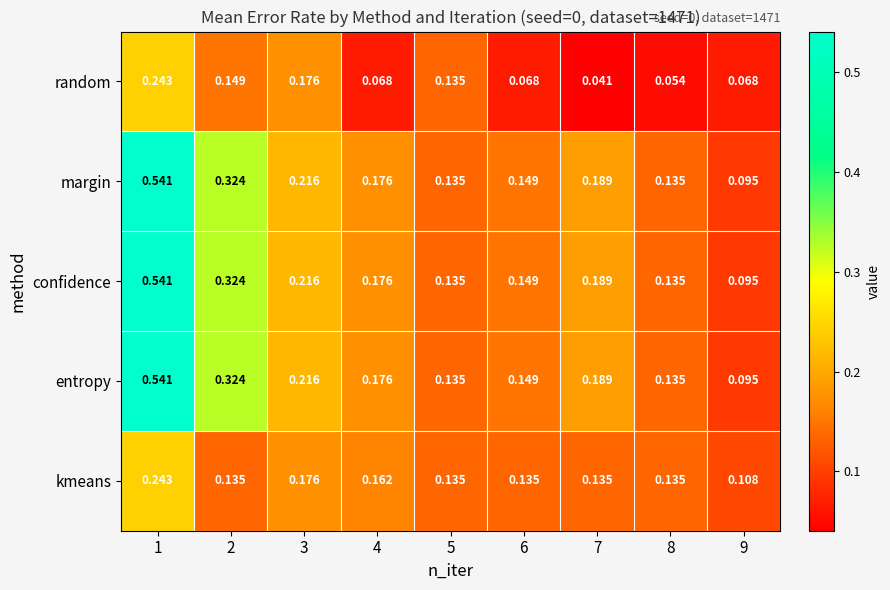

Reading left to right, extract all data points from this chart.

random: 1=0.2	2=0.1	3=0.2	4=0.1	5=0.1	6=0.1	7=0.0	8=0.1	9=0.1
margin: 1=0.5	2=0.3	3=0.2	4=0.2	5=0.1	6=0.1	7=0.2	8=0.1	9=0.1
confidence: 1=0.5	2=0.3	3=0.2	4=0.2	5=0.1	6=0.1	7=0.2	8=0.1	9=0.1
entropy: 1=0.5	2=0.3	3=0.2	4=0.2	5=0.1	6=0.1	7=0.2	8=0.1	9=0.1
kmeans: 1=0.2	2=0.1	3=0.2	4=0.2	5=0.1	6=0.1	7=0.1	8=0.1	9=0.1